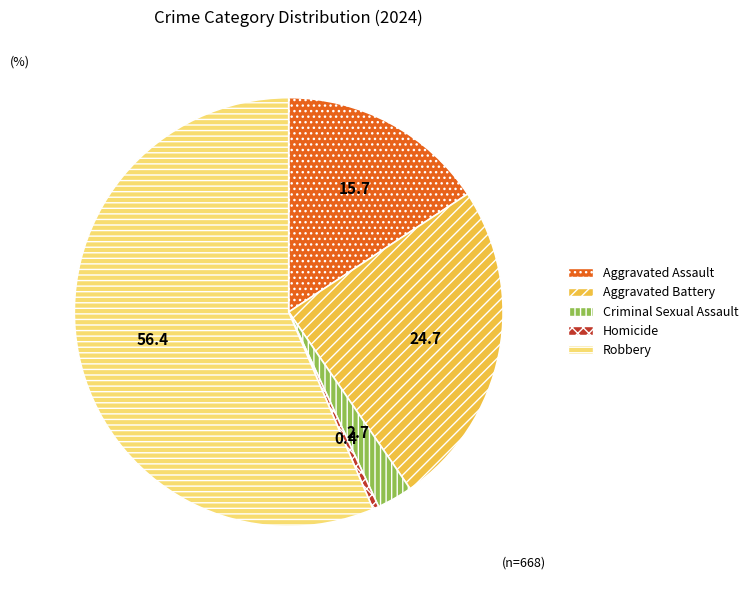

Rank the categories by value from lowest to highest.

Homicide, Criminal Sexual Assault, Aggravated Assault, Aggravated Battery, Robbery